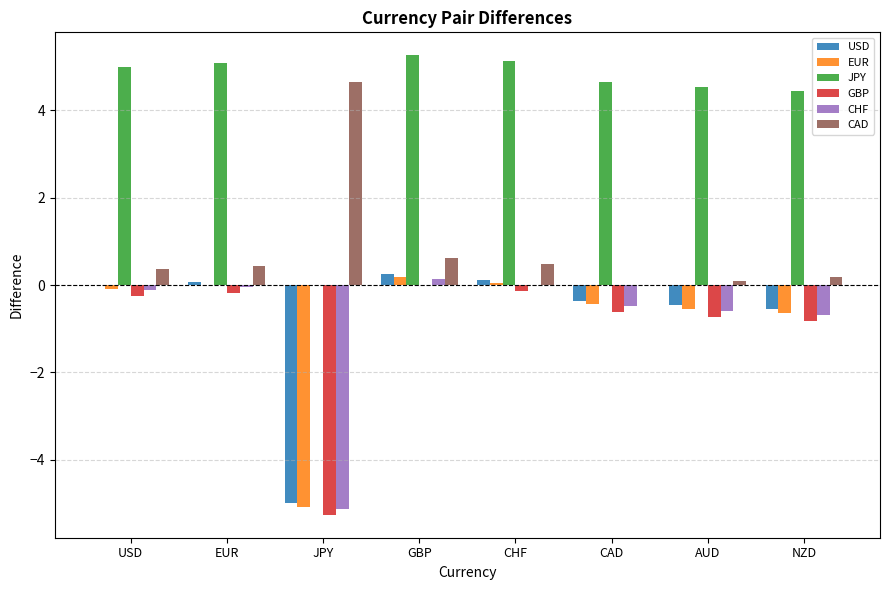

How many groups of bars are there?

8